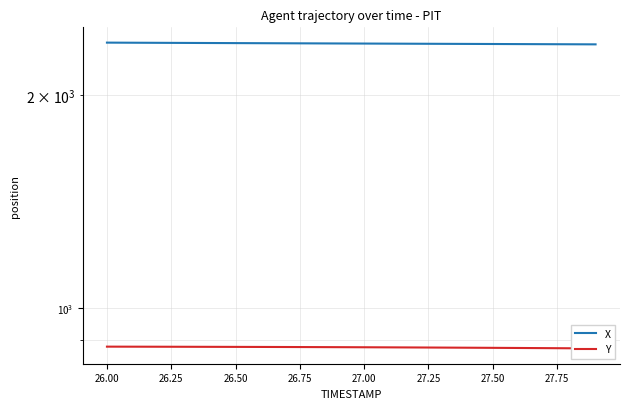

Count the number of data series in this chart.

2